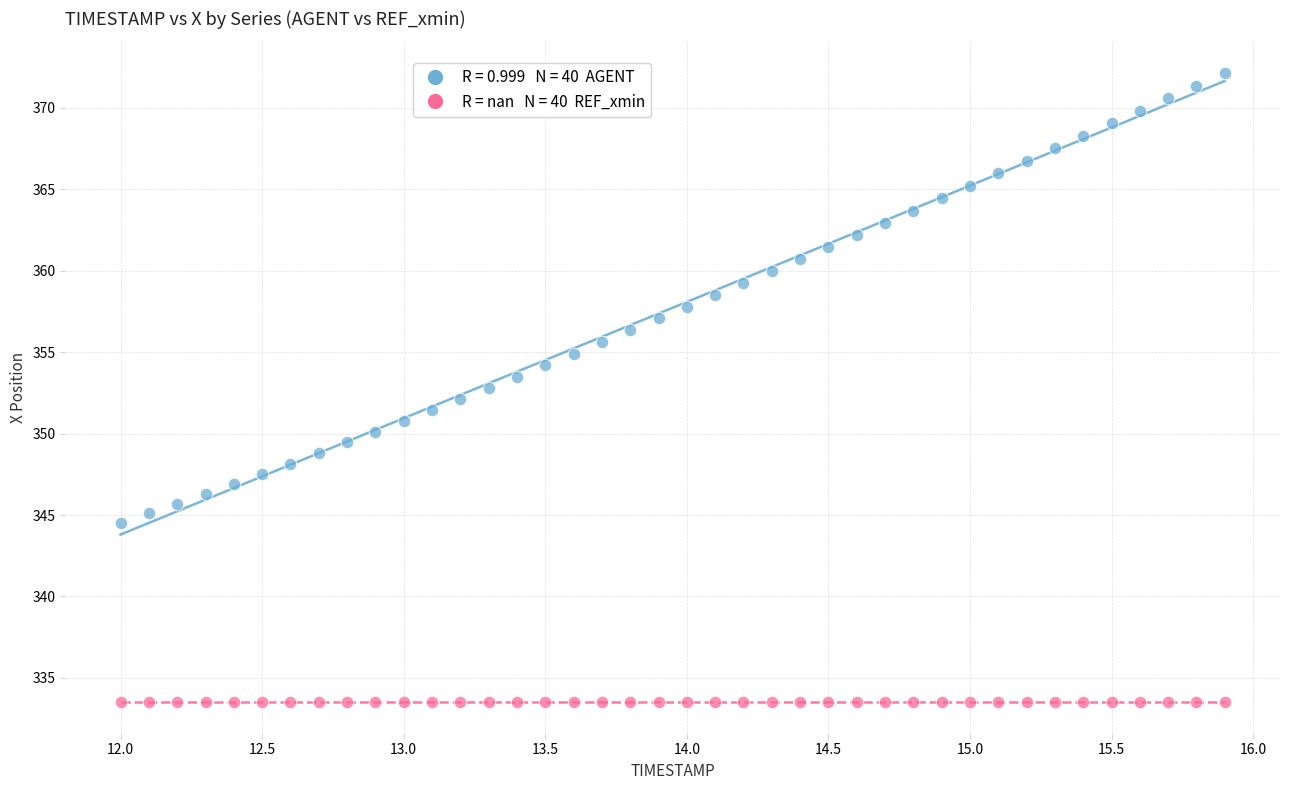

How many data points are displayed?

80